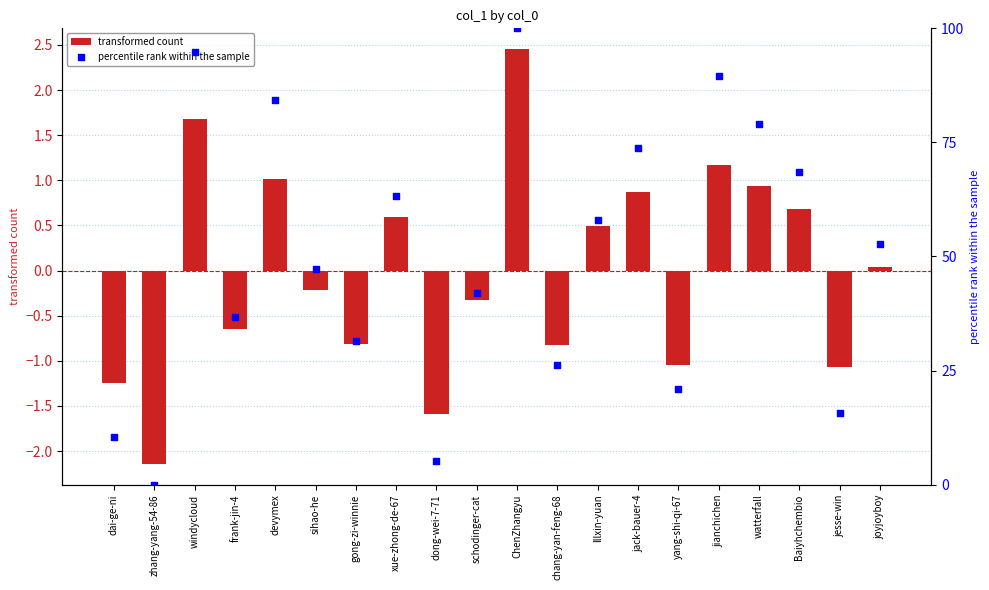

Which series has the largest total across all categories?

percentile rank within the sample